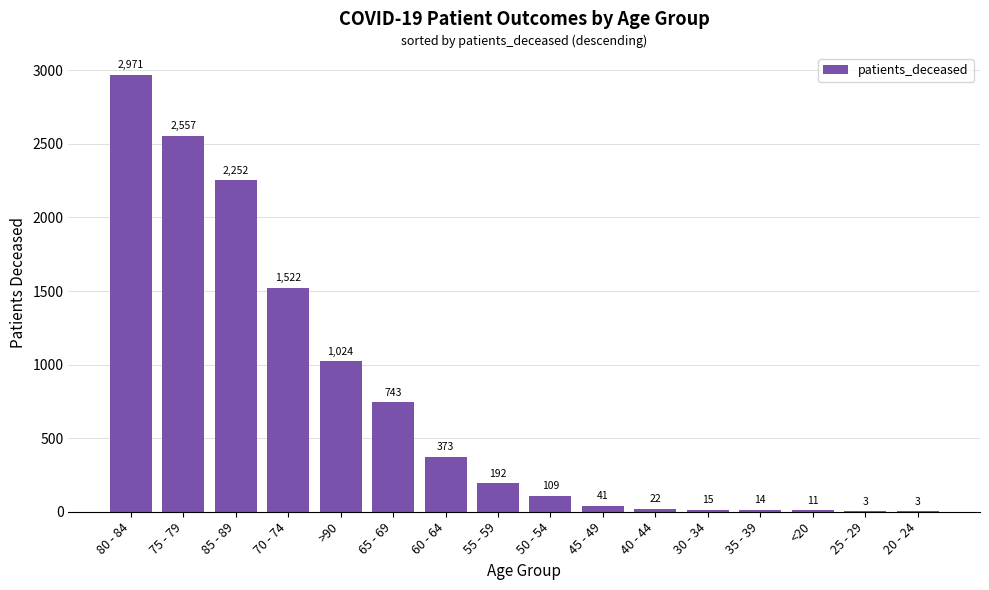

Reading right to left, transcribe all the data shown in this chart.

3	3	11	14	15	22	41	109	192	373	743	1024	1522	2252	2557	2971